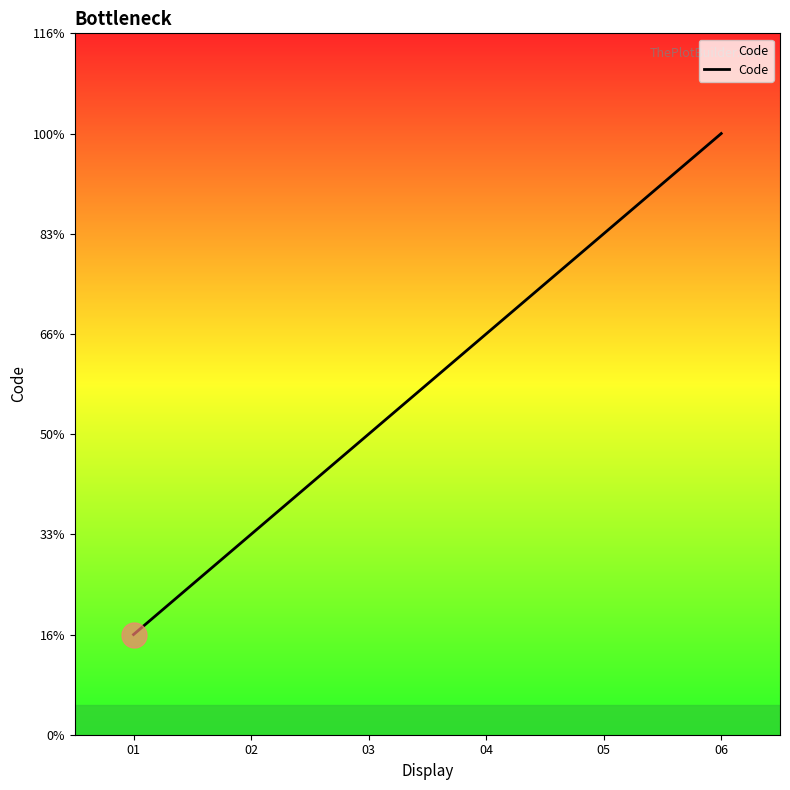

Does the chart display data point markers on the line(s)?

No